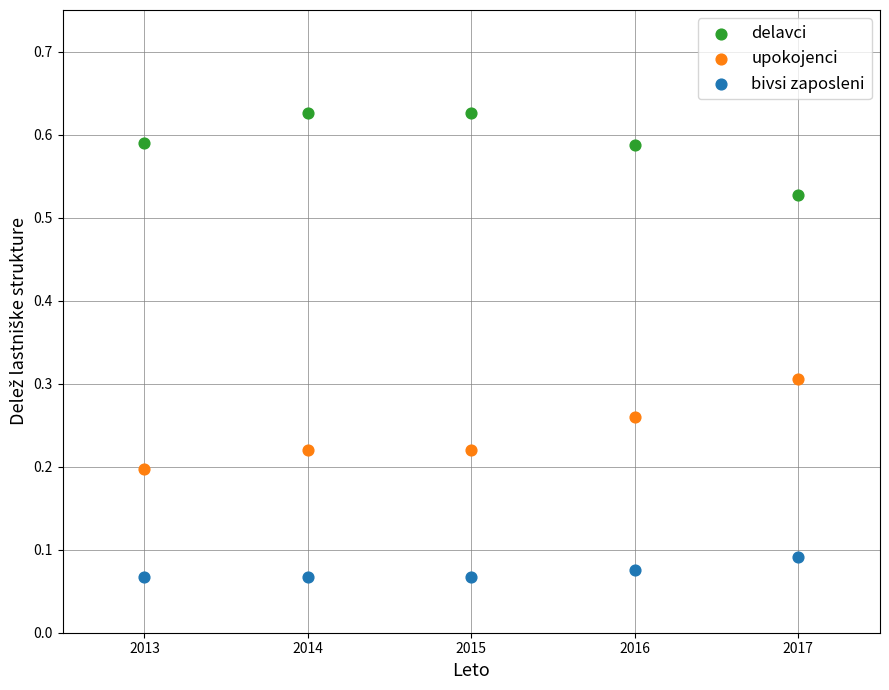

Which series contains the lowest Y value?

bivsi zaposleni